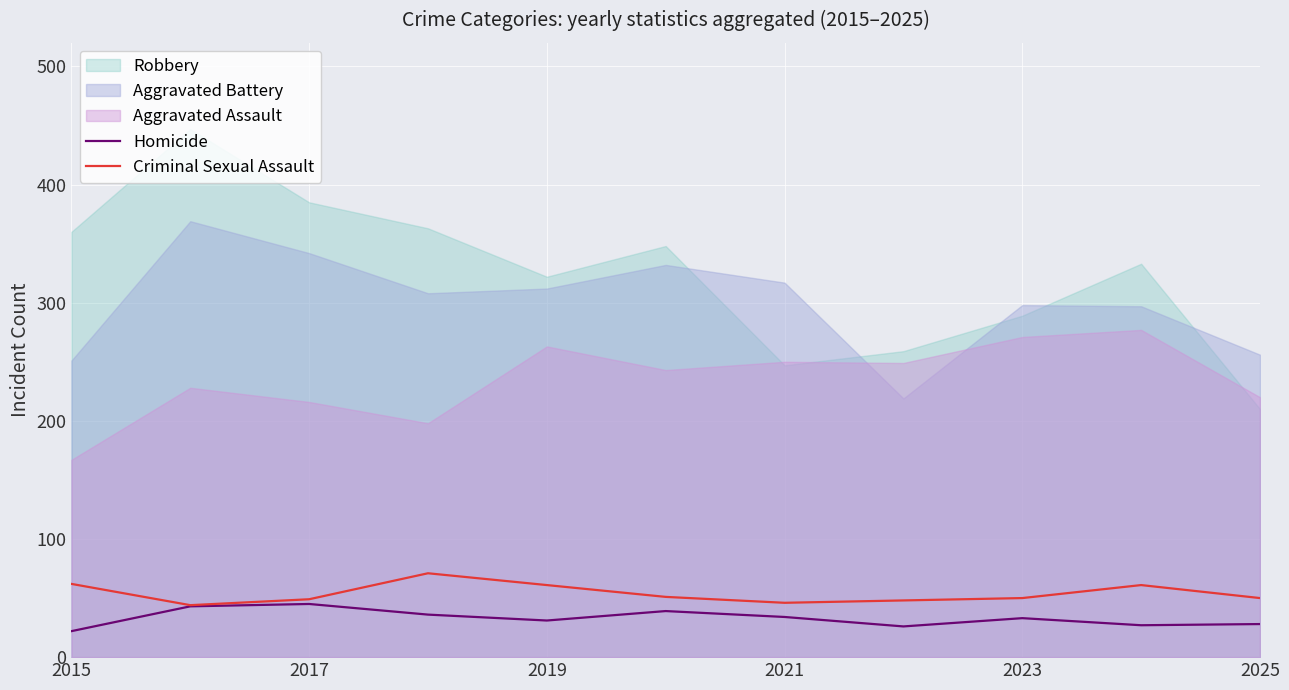

What is the value of the Homicide point at the 11th from the left?

28